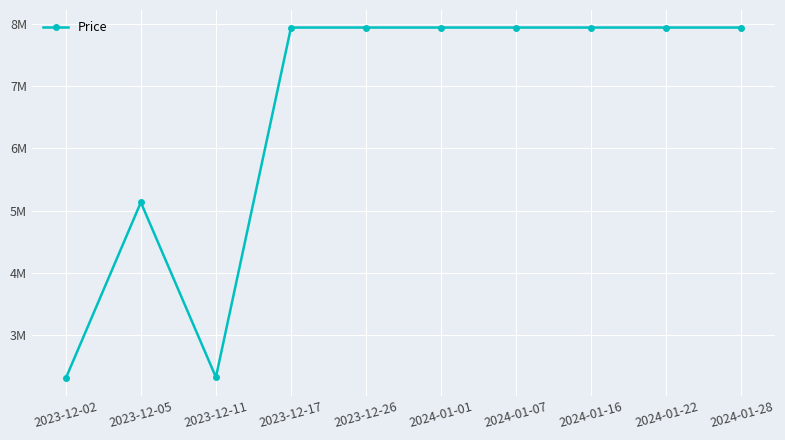

Where is the data nearest to the value 5123950?

2023-12-05